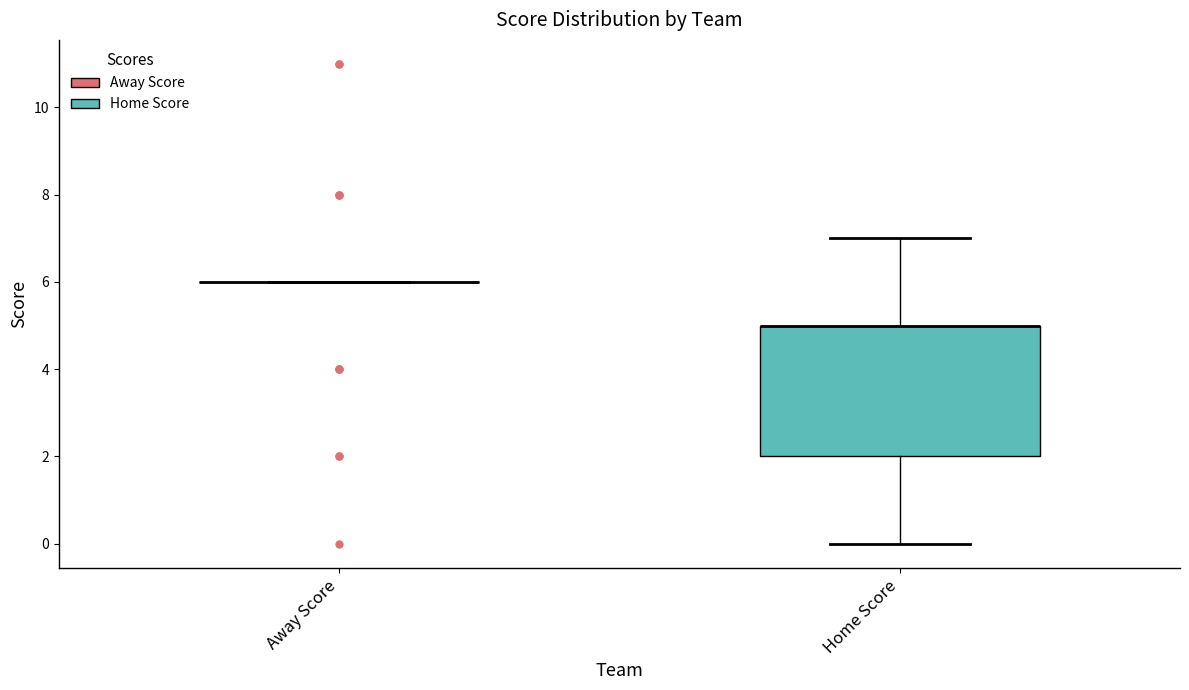

Where is the lower edge of the box for Home Score on the y-axis? The values are not printed on the chart, so give them approximately, as read against the axis.

2